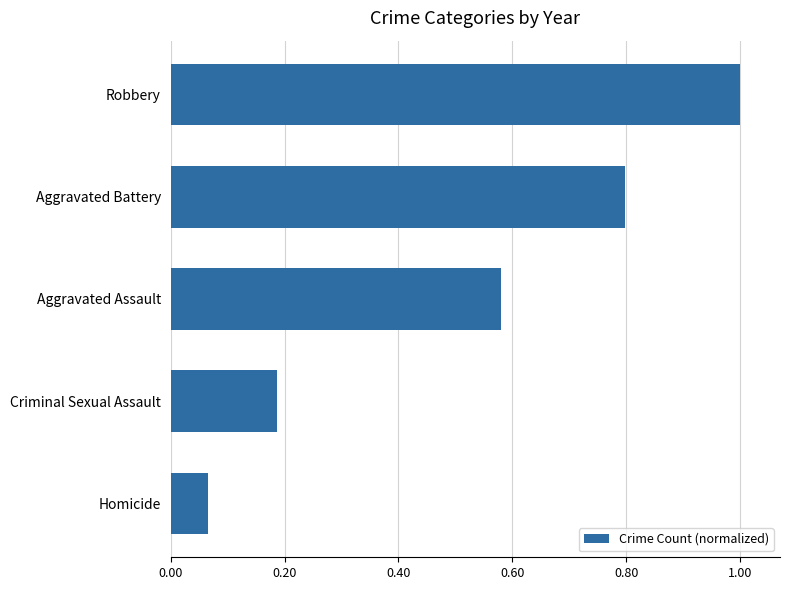

Is it true that the value at Homicide is 0.0?

False